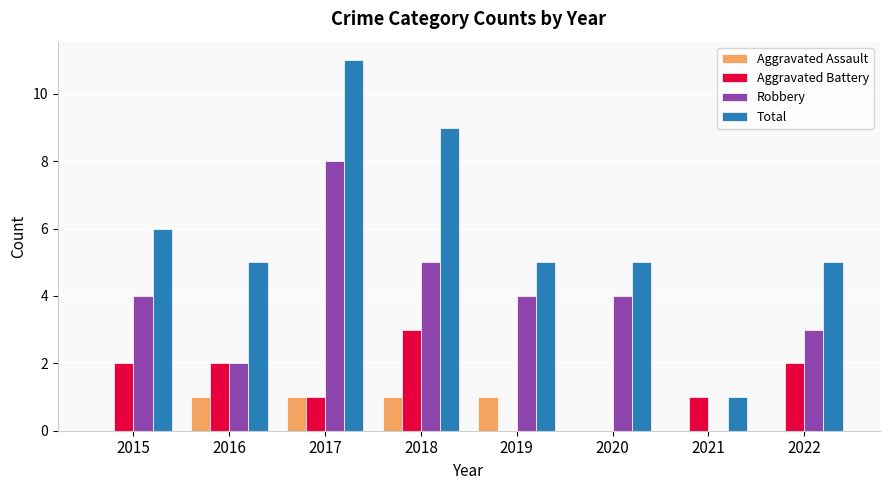

Count the number of categories in the chart.

8